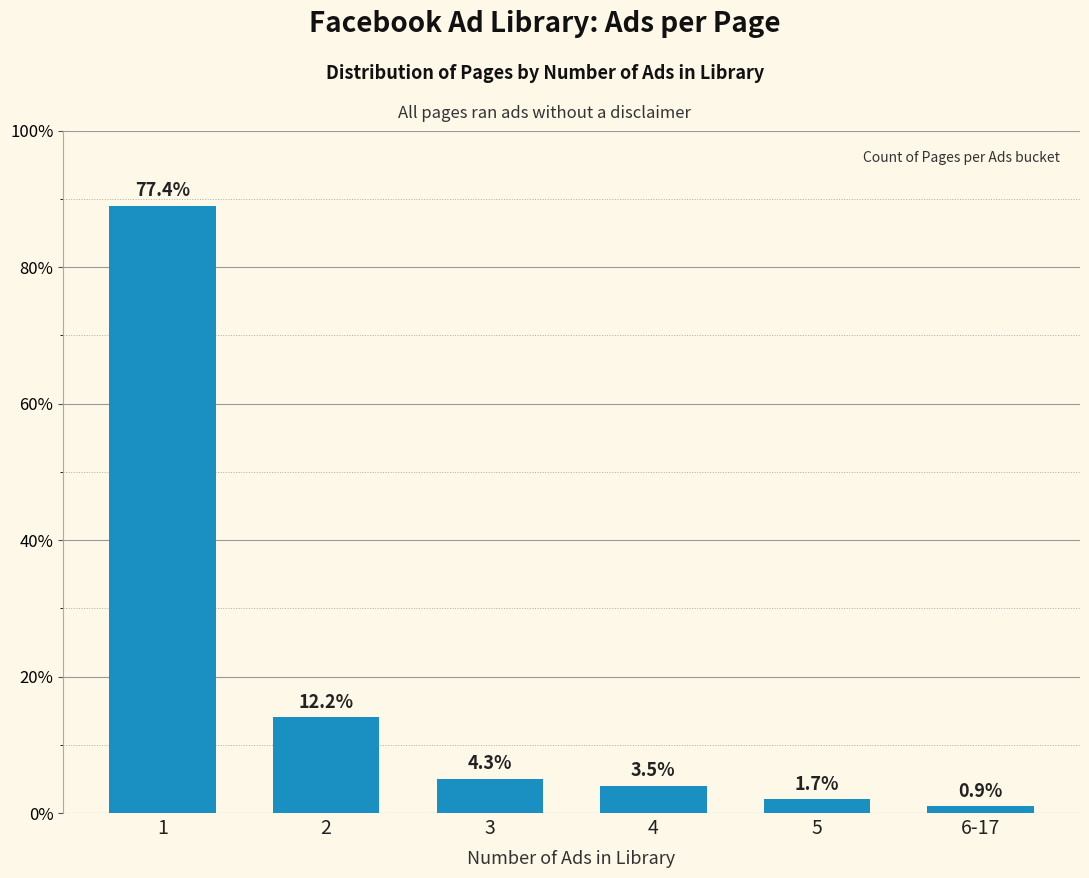

List the labels in order of value, smallest first.

6-17, 5, 4, 3, 2, 1